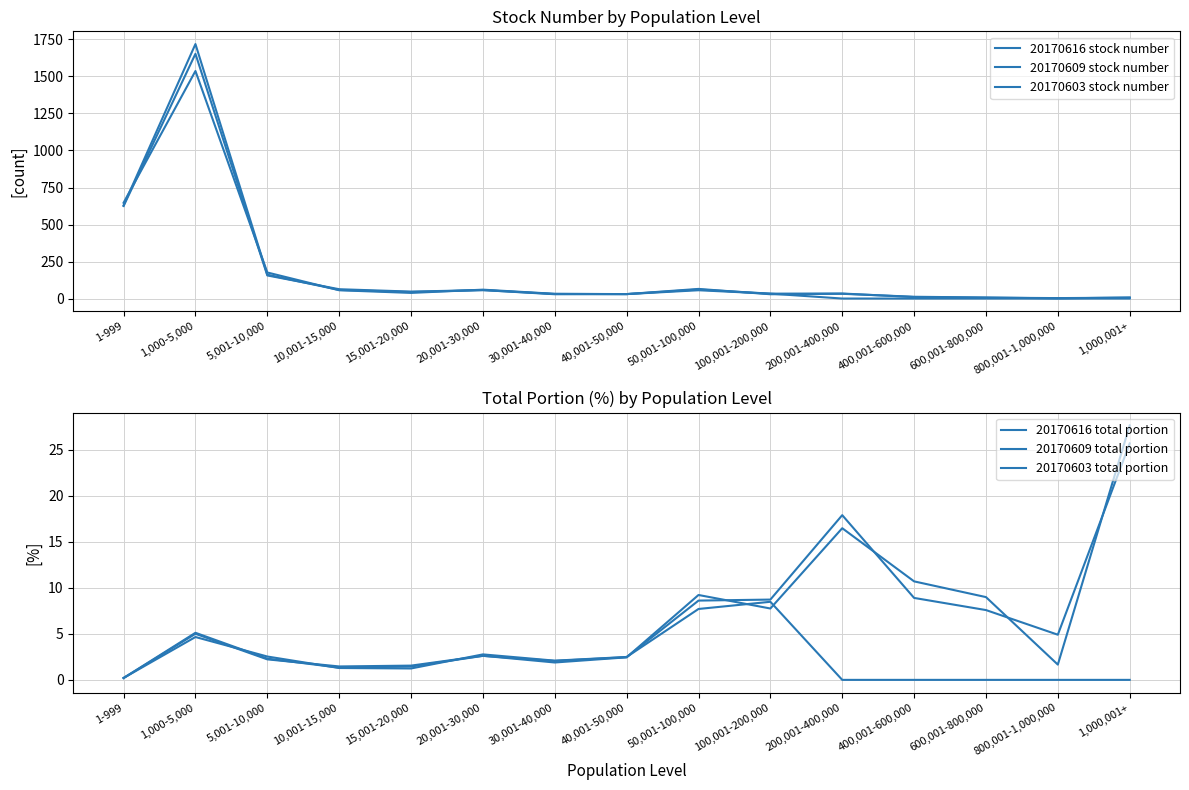

At which category is the sum across all series the highest?

1,000-5,000